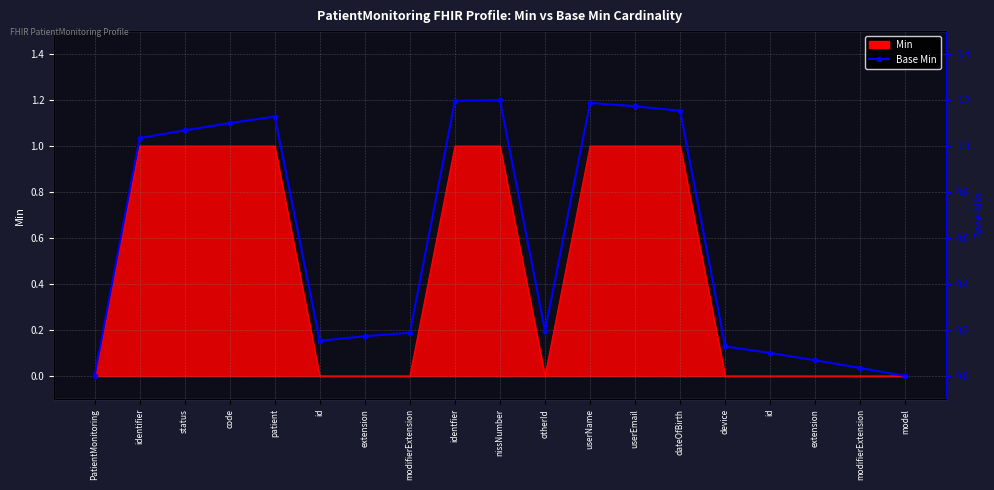

What is the label of the 9th point from the right?

otherId